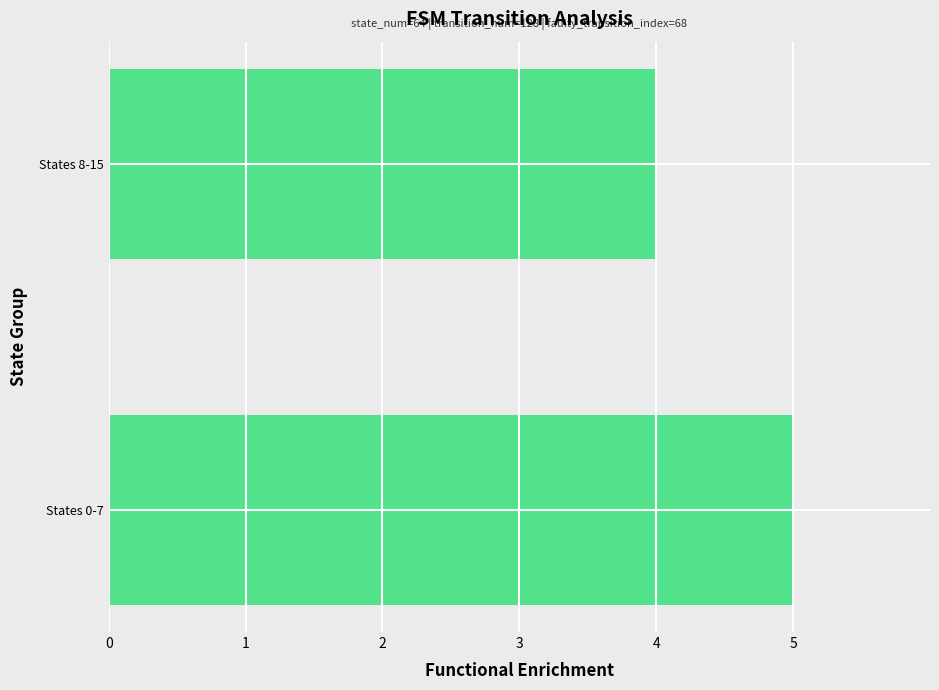

What is the ratio of the value at States 8-15 to the value at States 0-7?

0.8